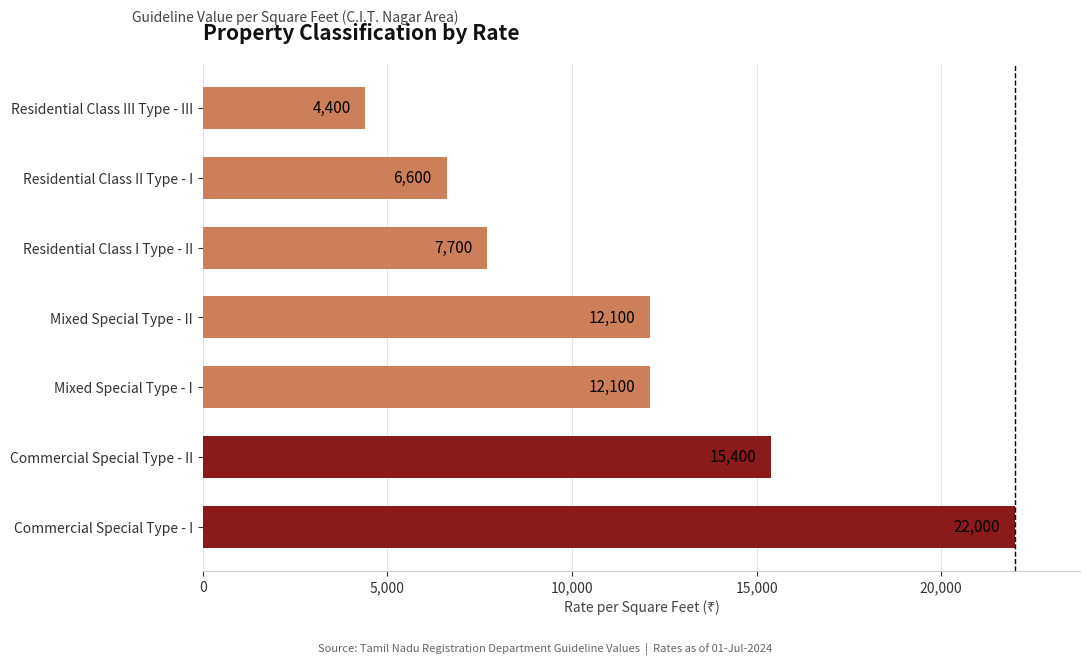

The chart shows a value of 6600 at Residential Class II Type - I. True or false?

True